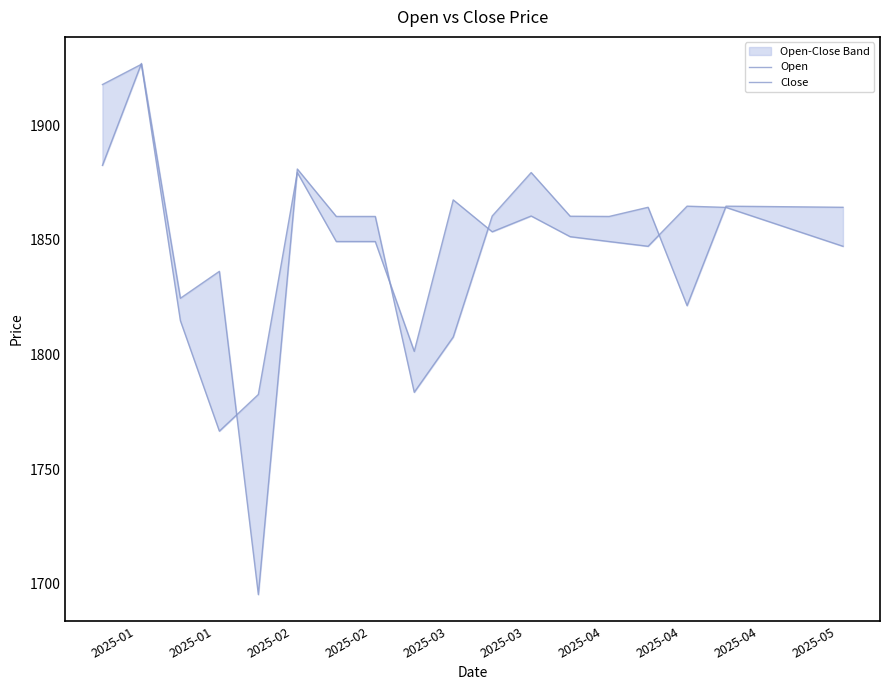

What is the difference between the maximum and minimum values in the Close series?

231.7